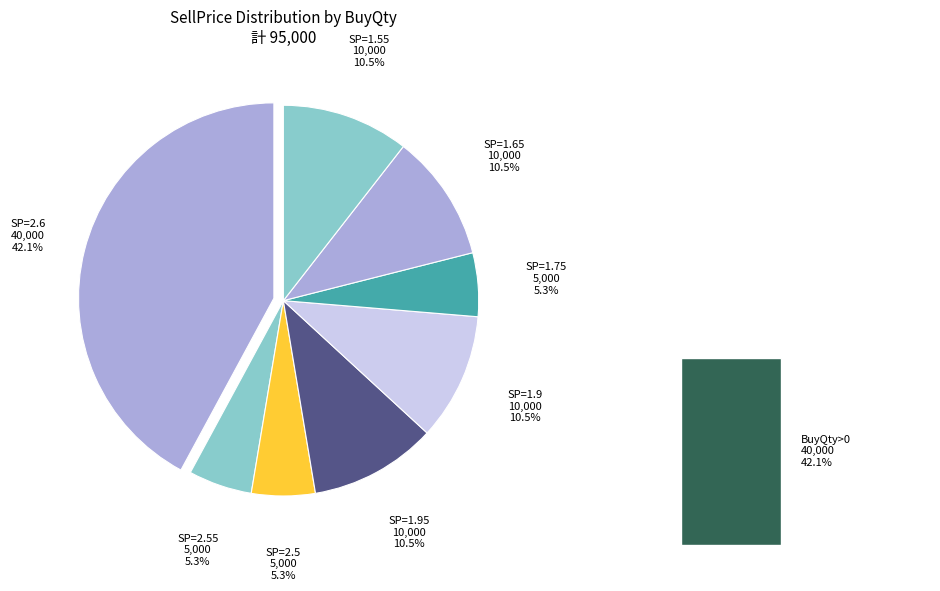

Which slice is the smallest?

5000